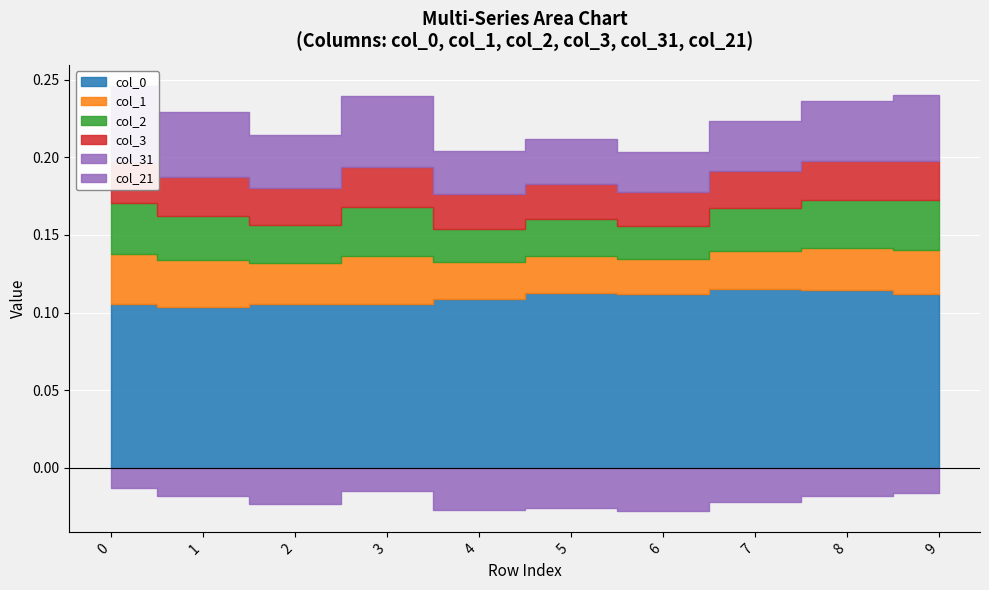

What are all the series names shown in the legend?

col_0, col_1, col_2, col_3, col_21, col_31